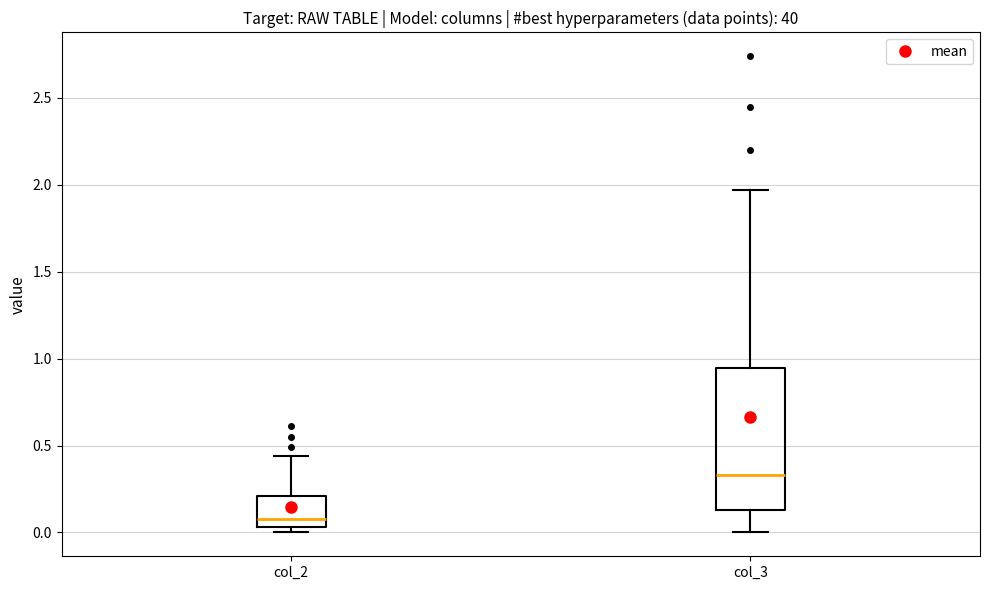

Reading left to right, read every box against the y-axis: the position of its median line, the range the box covers, and the ends of its whiskers. The values are not printed on the chart, so give them approximately, as read against the axis.

col_2: median 0.10, box 0.05 to 0.20, whiskers 0.00 to 0.45
col_3: median 0.35, box 0.15 to 0.95, whiskers 0.00 to 1.95